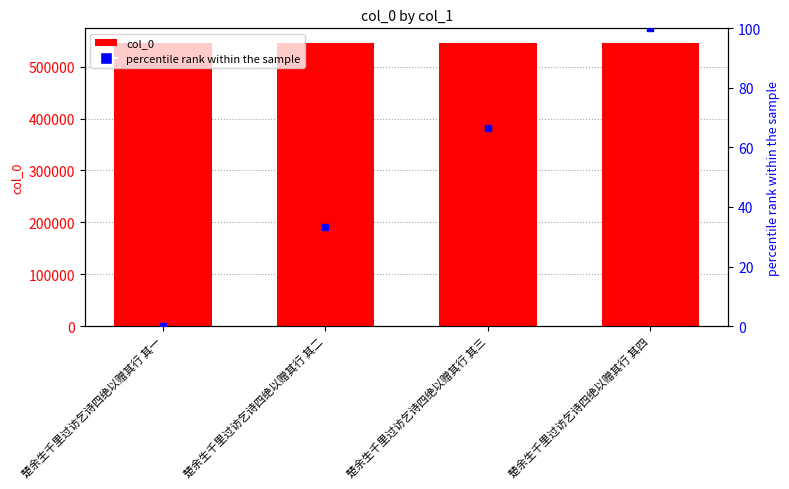

What is the total value across all series at 楚余生千里过访乞诗四绝以赠其行 其四?

546749.0